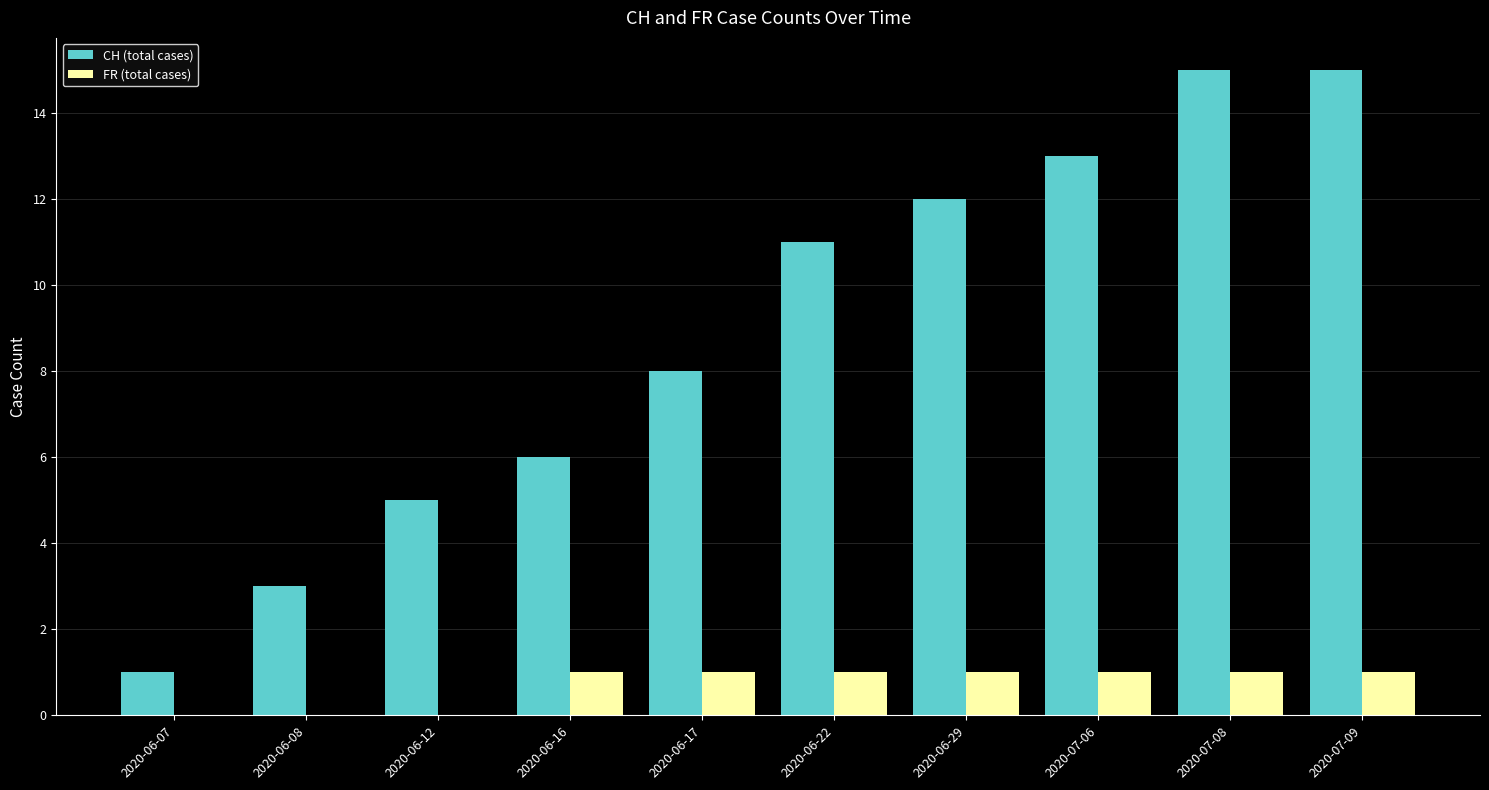

What is the sum of the CH (total cases) values at 2020-07-09 and 2020-06-12?

20